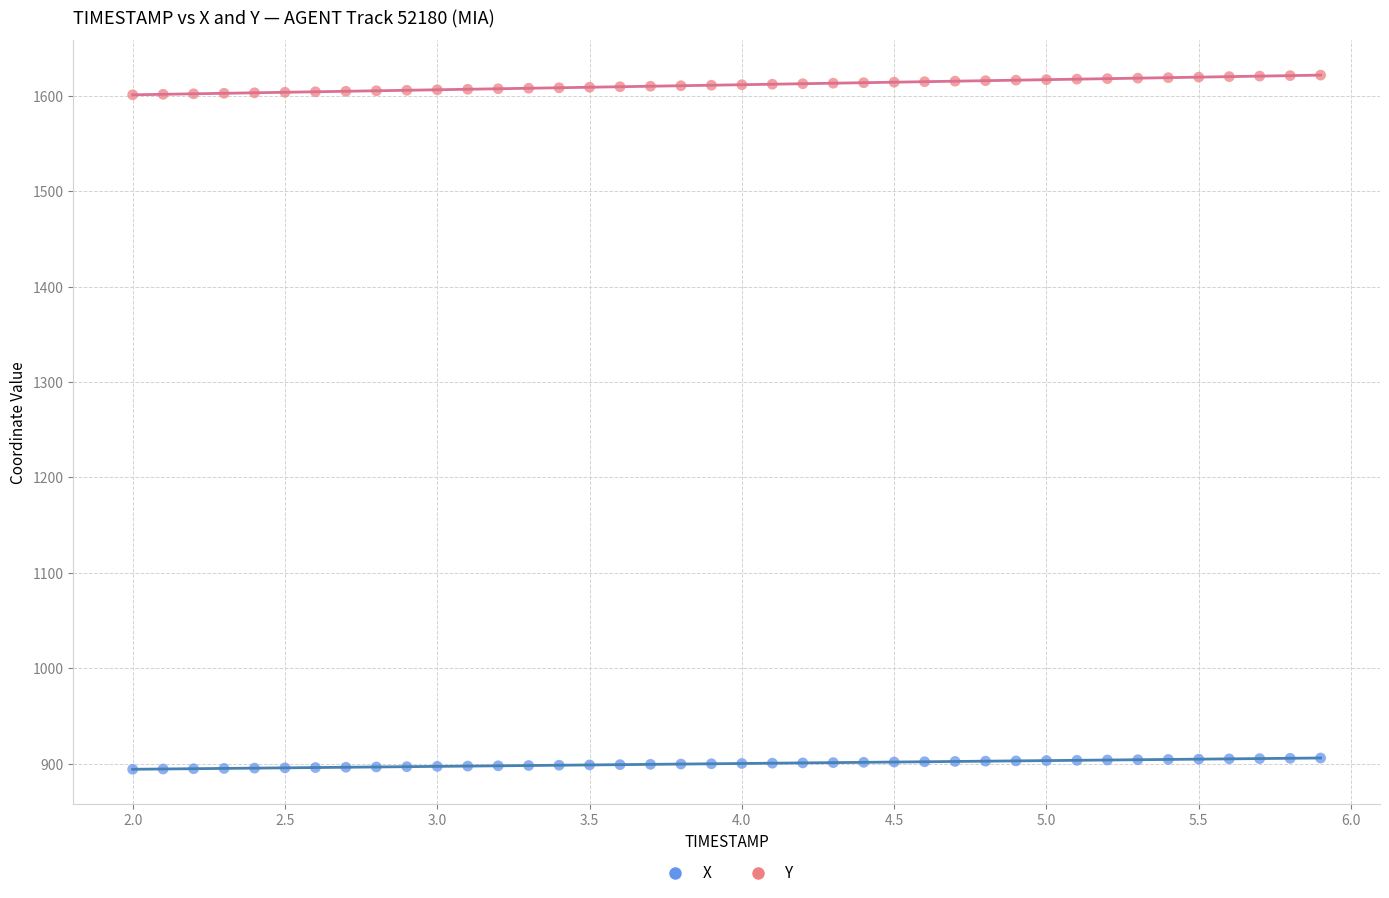

Which series contains the highest Y value?

Y